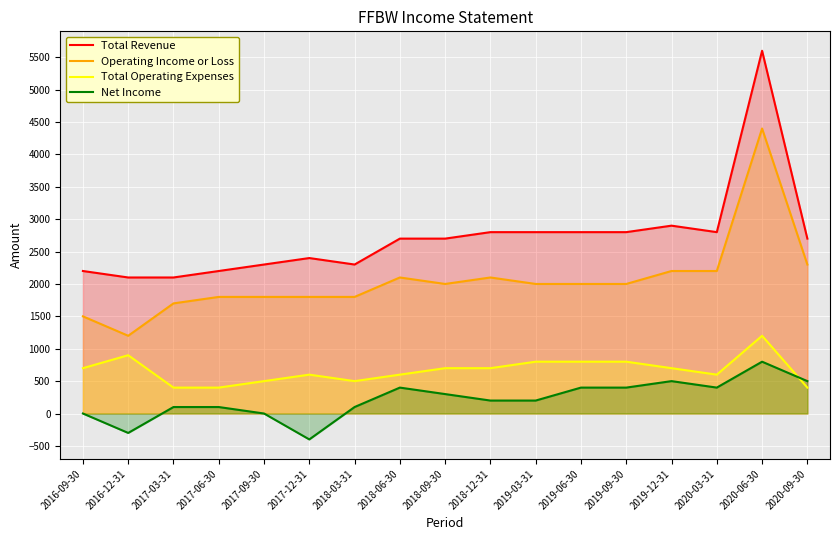

How many series are shown in this chart?

4